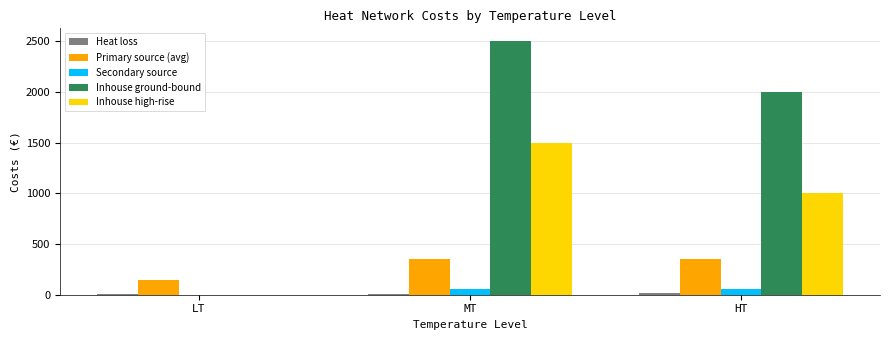

What is the sum of the Primary source (avg) values at HT and MT?

711.0